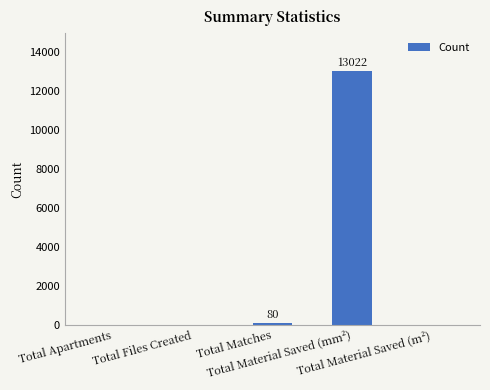

How many data points are above 0?

2